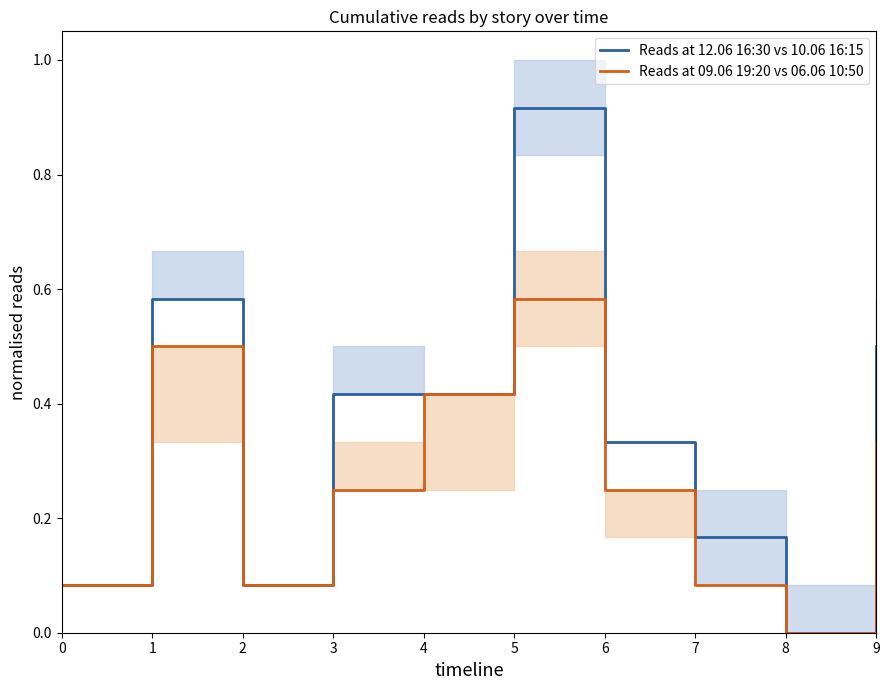

How many lines are shown in the chart?

2